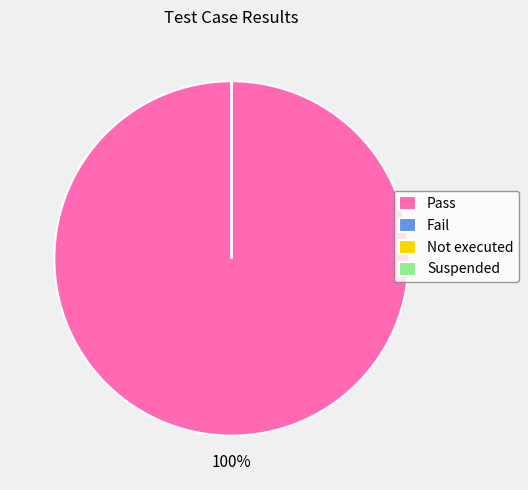

Is it true that Pass is 100% of the pie?

True